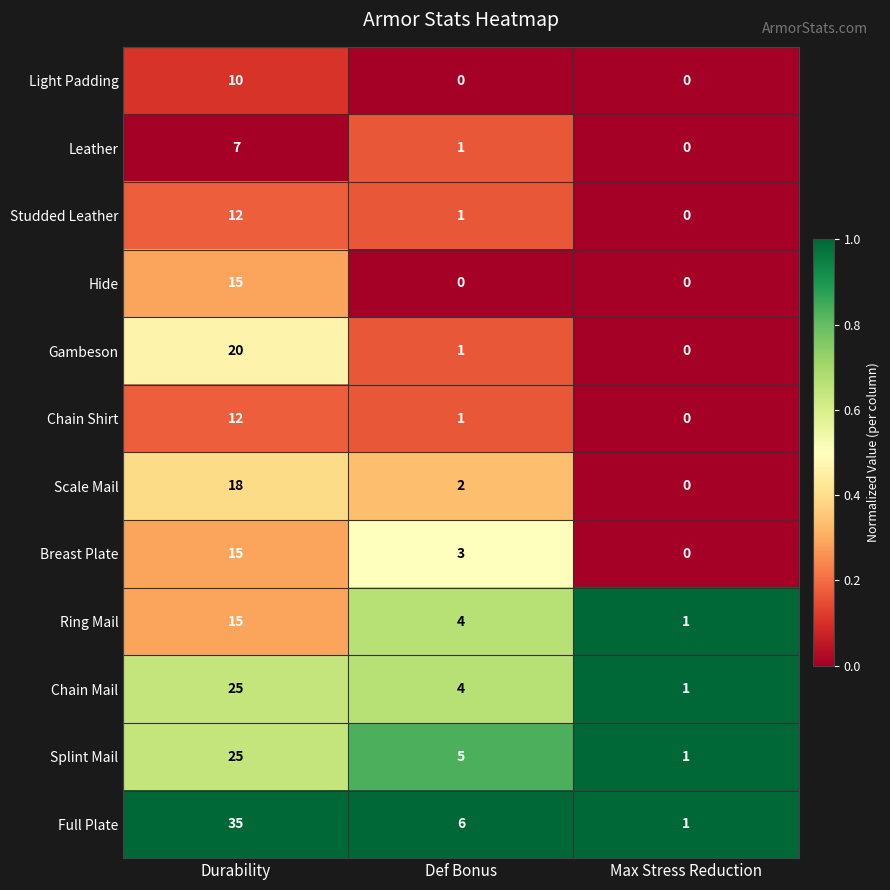

Is it true that Full Plate equals 6 at Def Bonus?

True